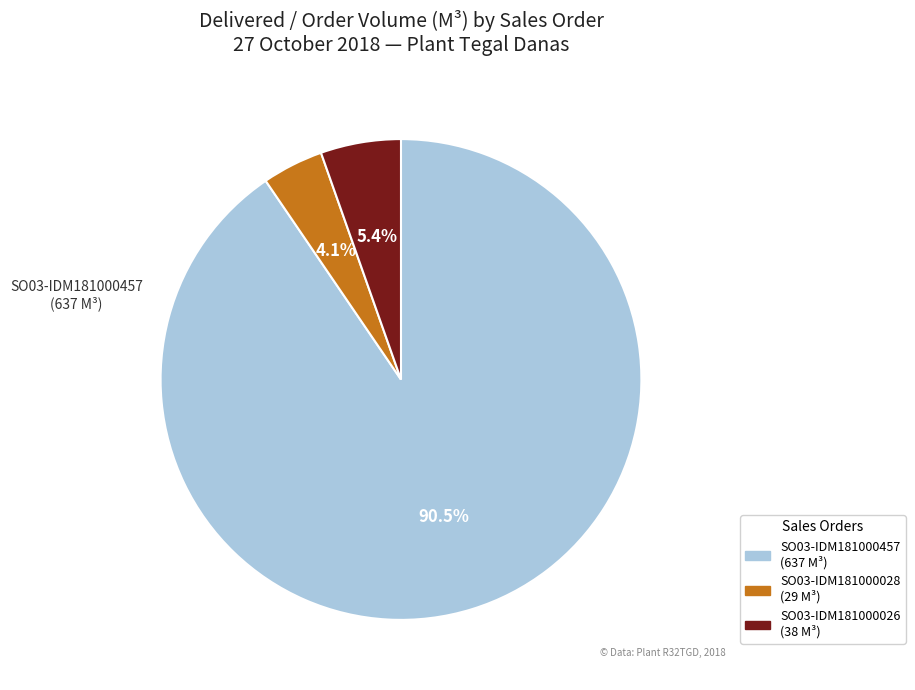

Is there any slice that represents more than half of the pie?

Yes